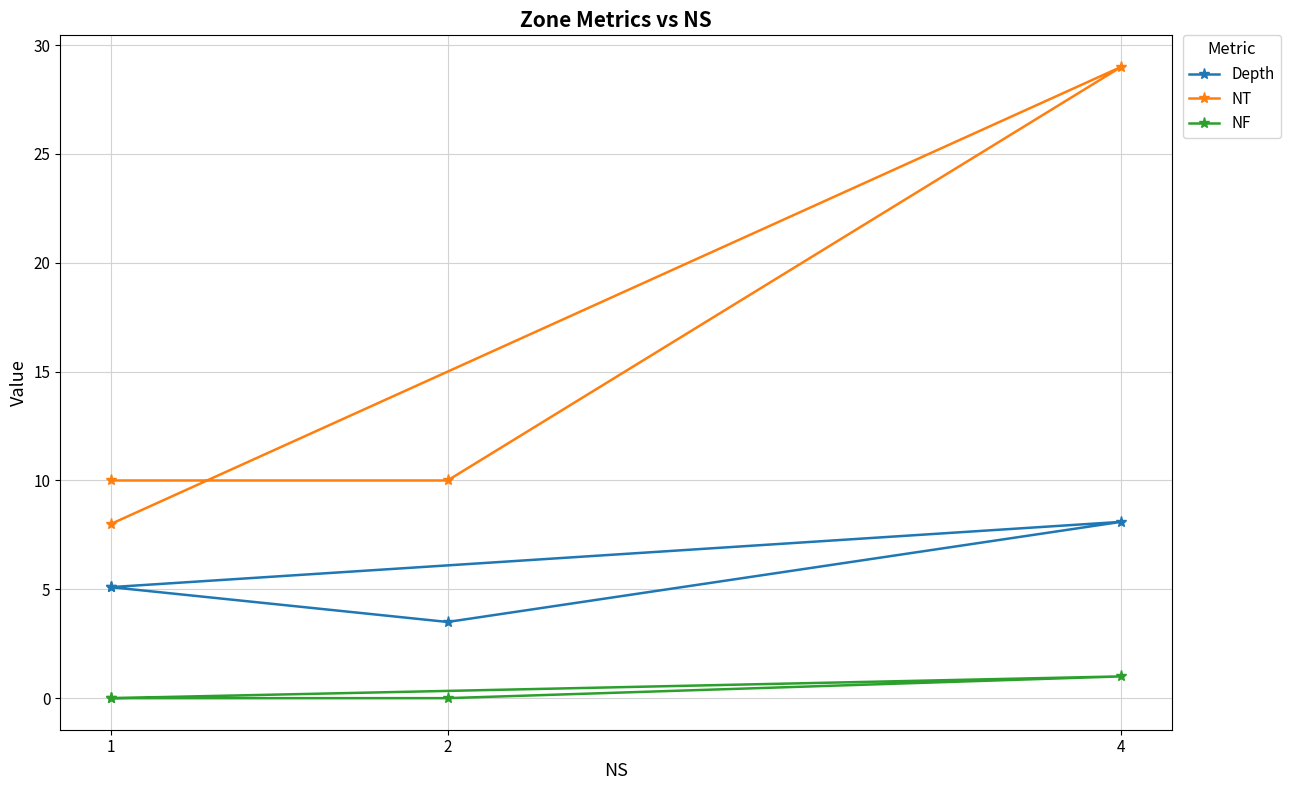

Is it true that Depth equals 5.1 at 1?

True